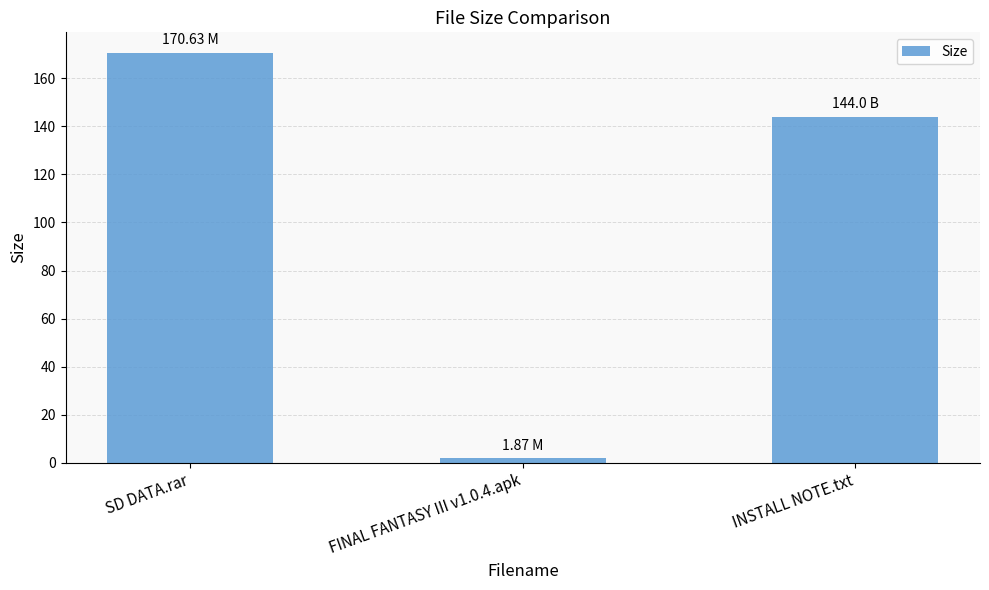

Reading right to left, extract all data points from this chart.

144.0	1.9	170.6